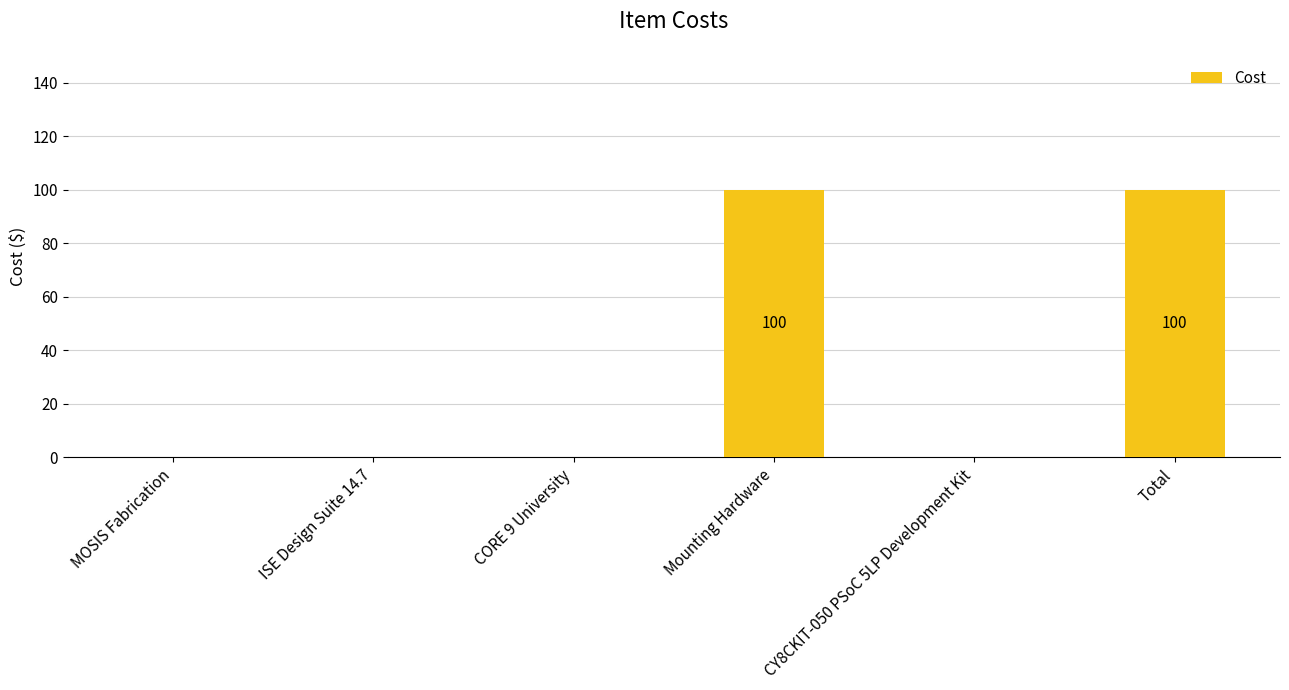

What is the maximum value shown in the chart?

100